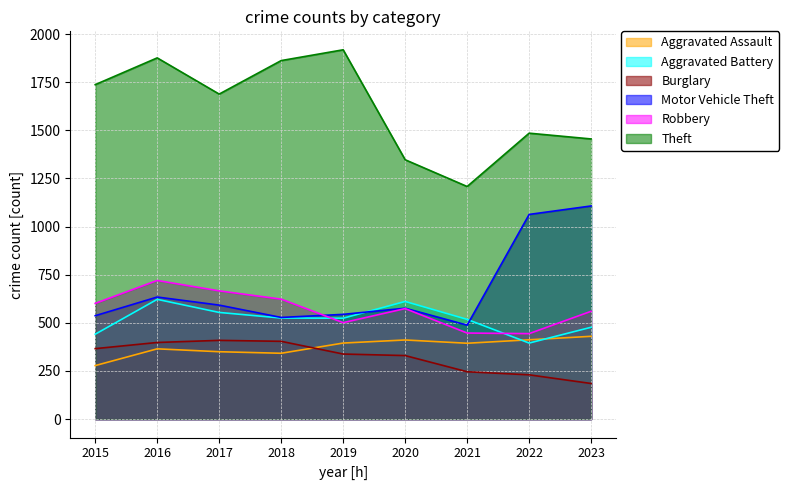

Reading left to right, transcribe all the data shown in this chart.

Aggravated Assault: 278	365	350	342	395	411	394	412	430
Aggravated Battery: 441	622	554	525	524	611	518	395	477
Burglary: 366	398	409	404	338	330	246	230	185
Motor Vehicle Theft: 537	634	592	528	544	576	488	1063	1107
Robbery: 601	720	666	623	501	574	447	444	560
Theft: 1737	1876	1688	1862	1918	1347	1208	1485	1455